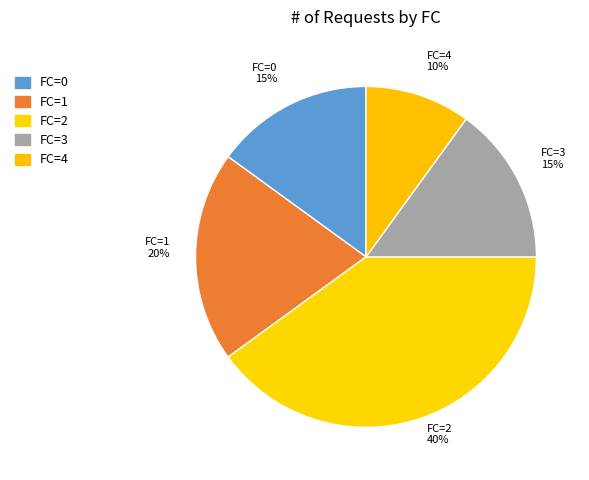

True or false: FC=2 accounts for 40% of the total.

True